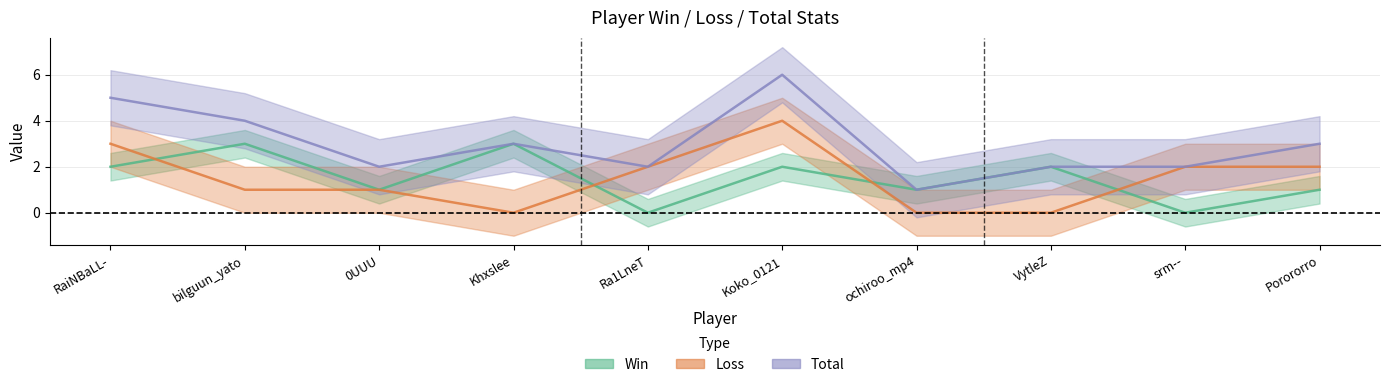

Which series has the largest total across all categories?

Total